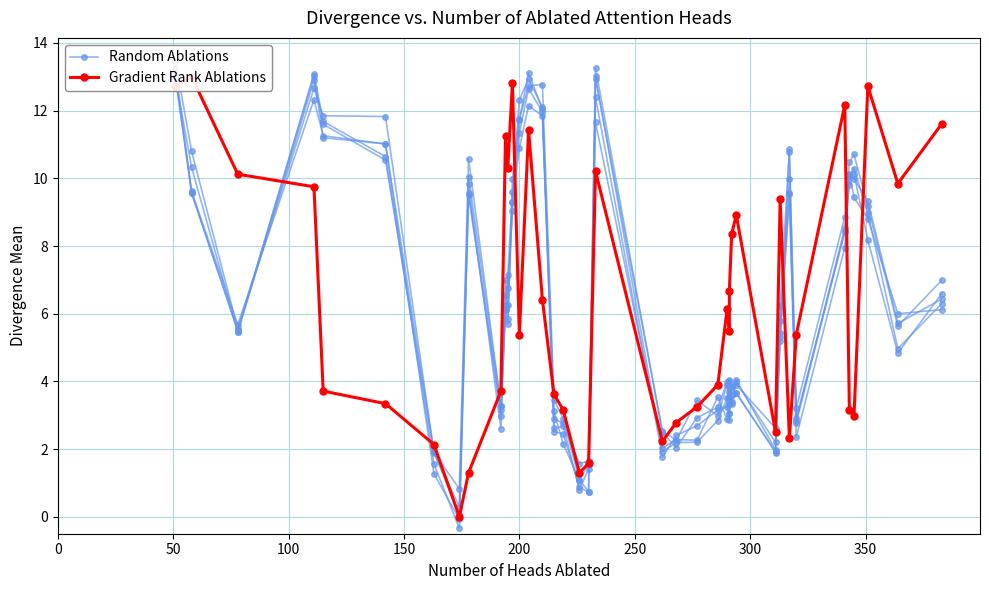

What are all the series names shown in the legend?

Random Ablations, Gradient Rank Ablations